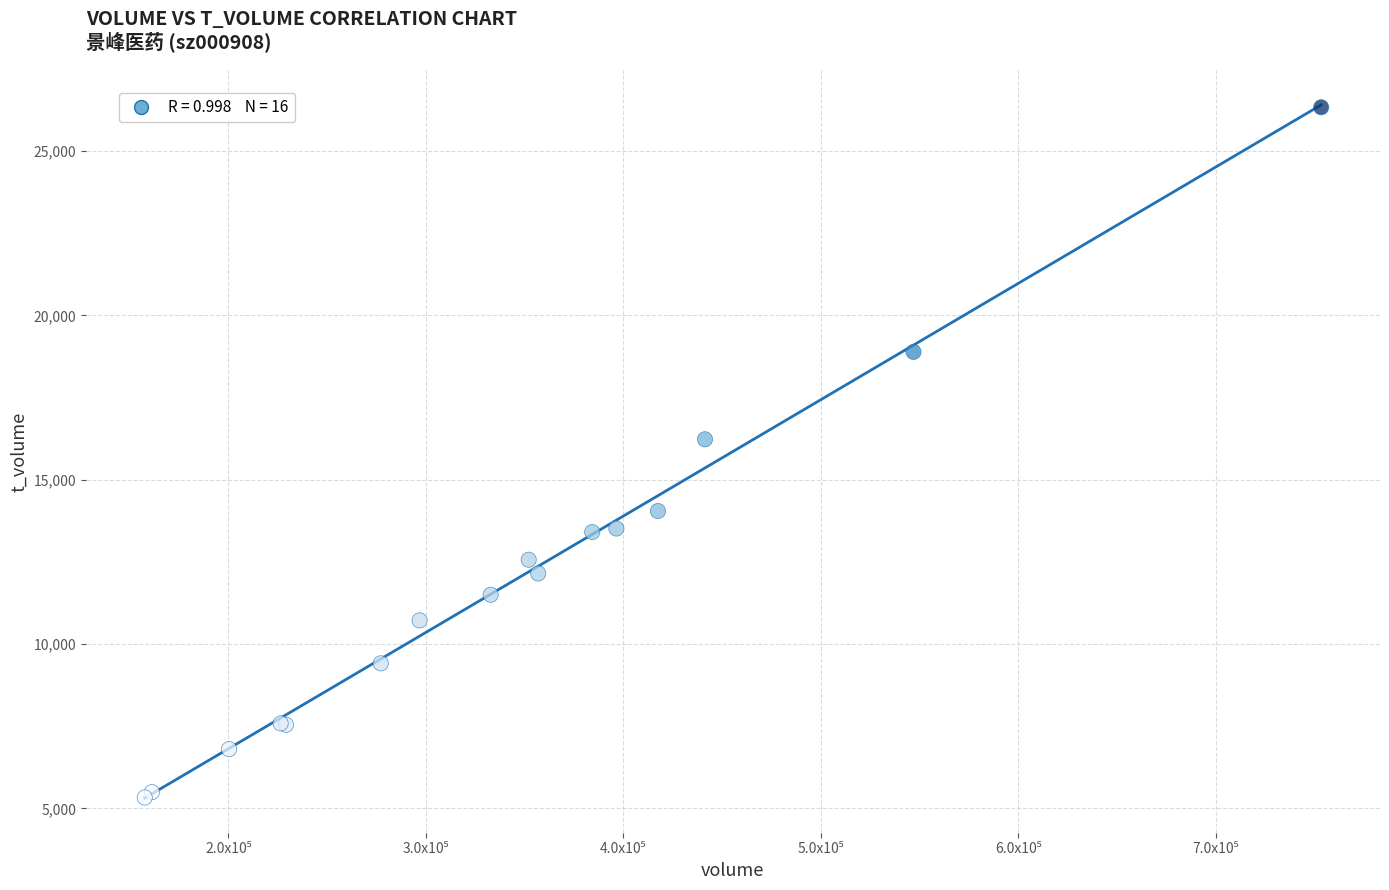

What Y value in the scatter plot is closest to 15832?

16231